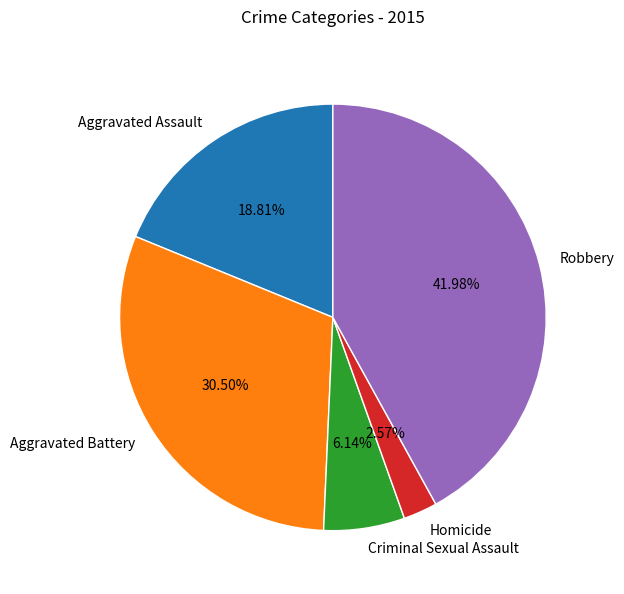

Does Aggravated Assault represent more than half of the total?

No